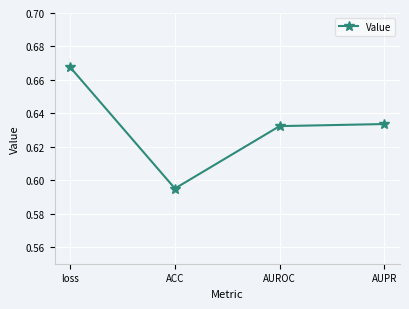

How many values are between 0 and 1?

4